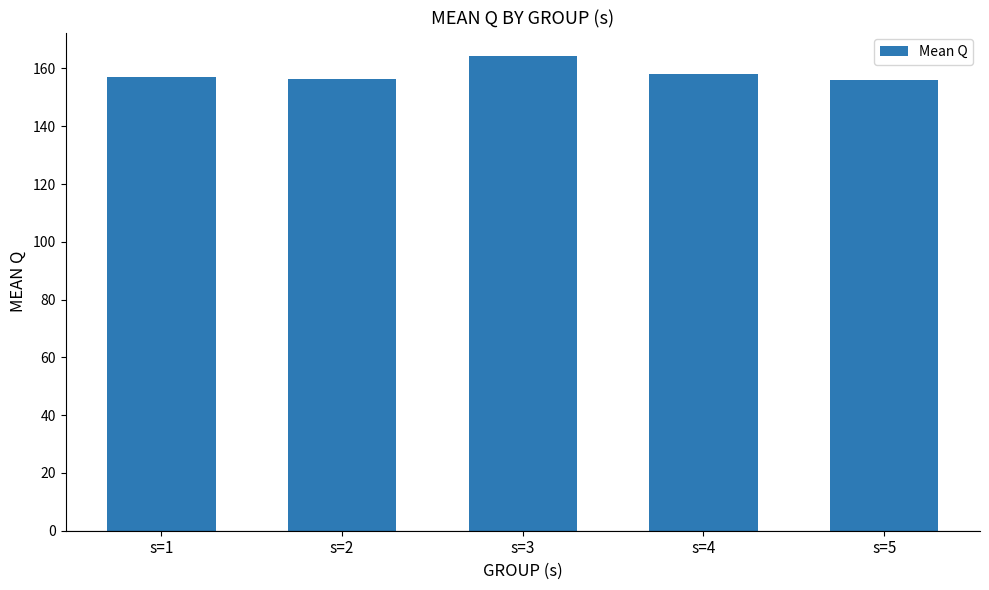

What is the difference between the second highest and second lowest values?

1.9